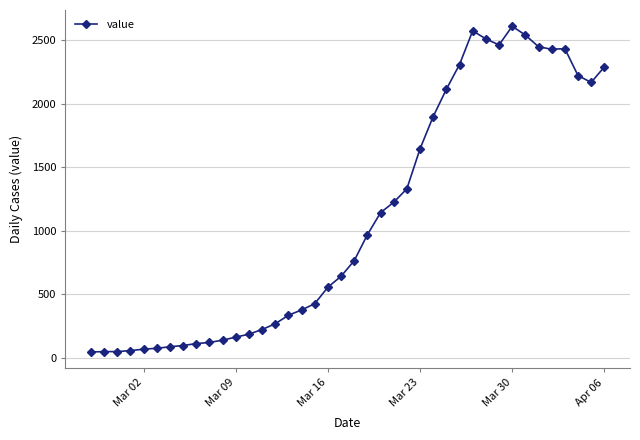

Count the number of categories in the chart.

40